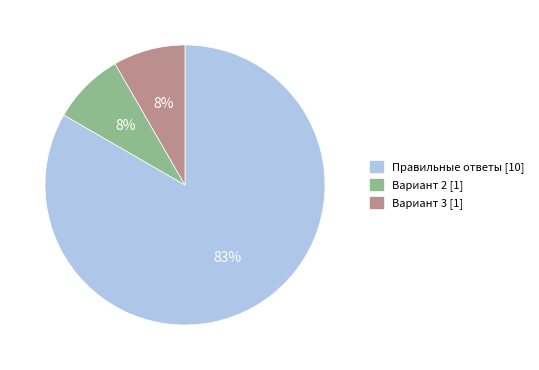

How many segments does this pie chart have?

3